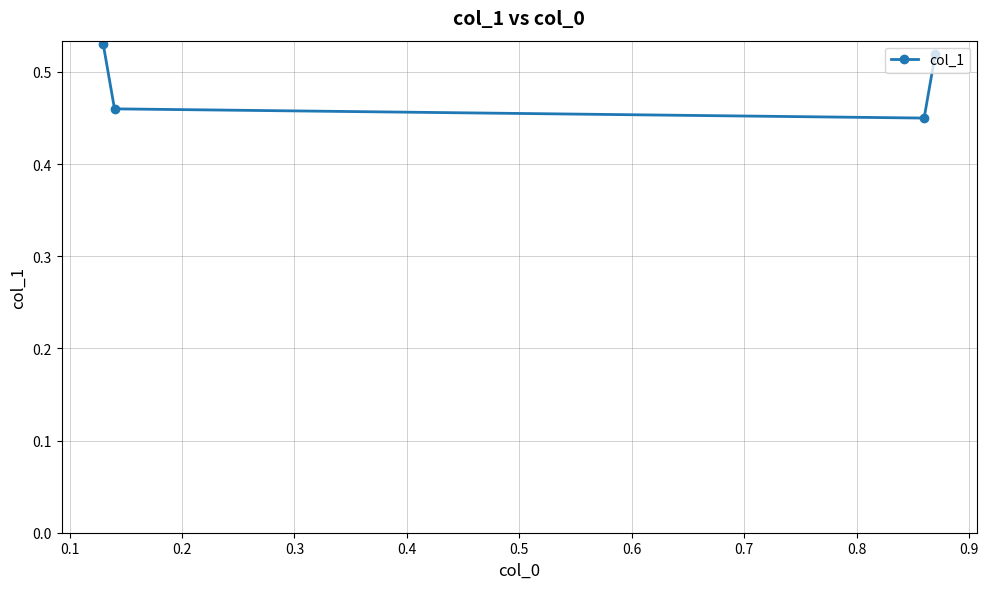

Count the values in the range 0 to 1.

4